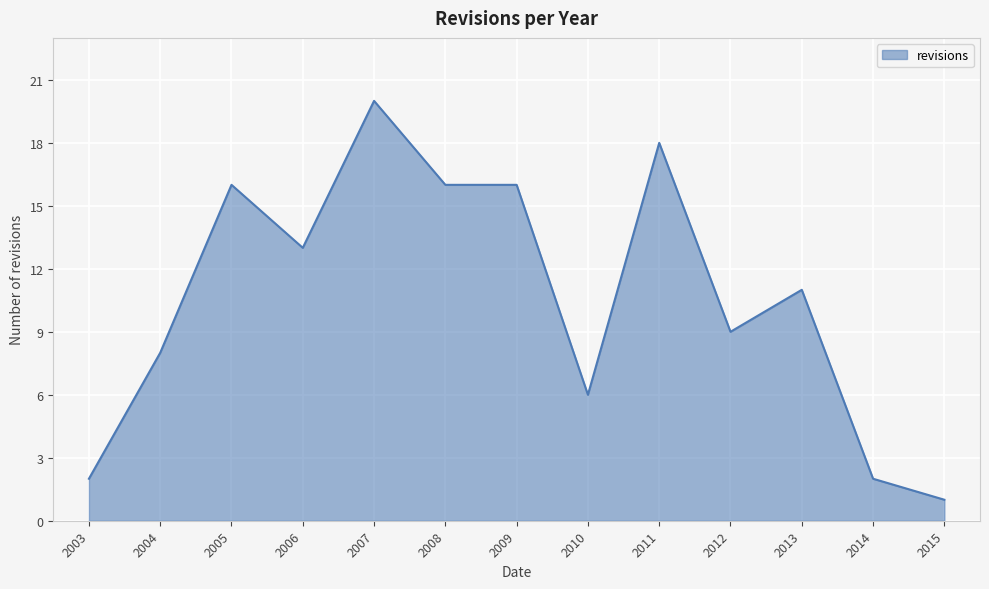

What is the difference between the values at 2006 and 2005?

3